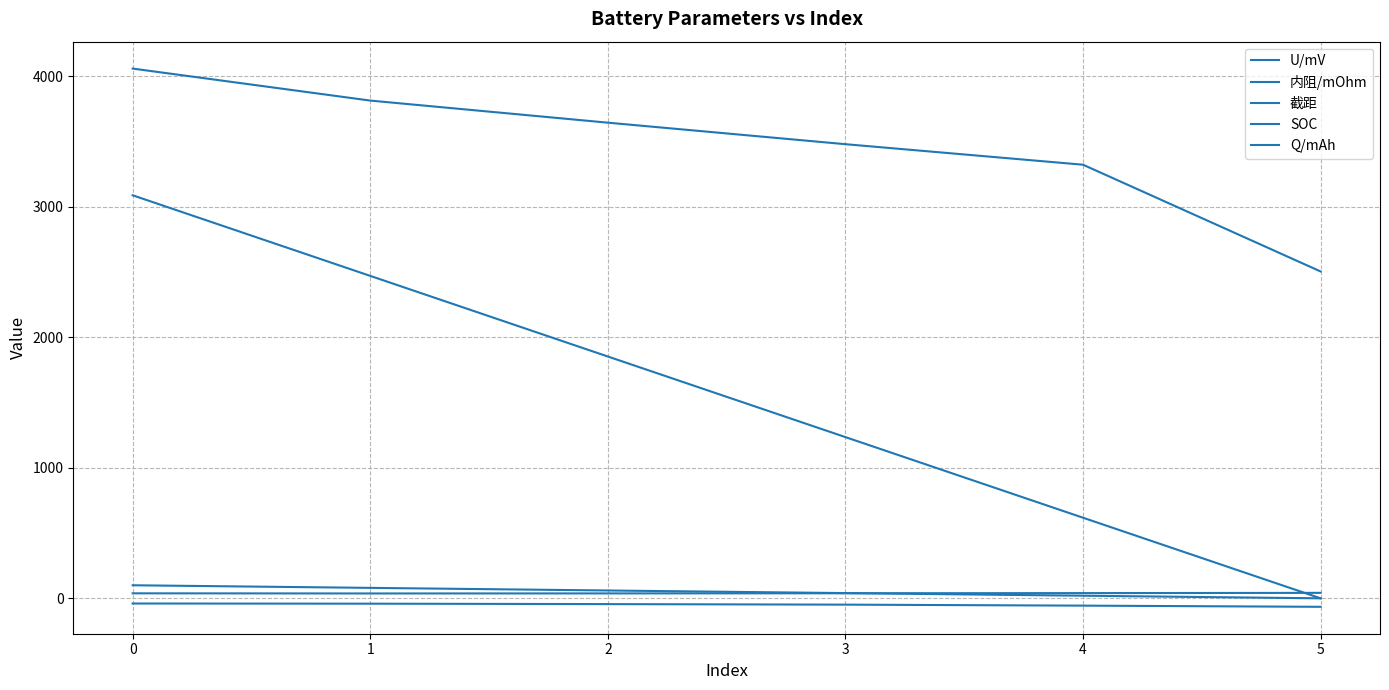

Which category has the lowest value in the SOC series?

5